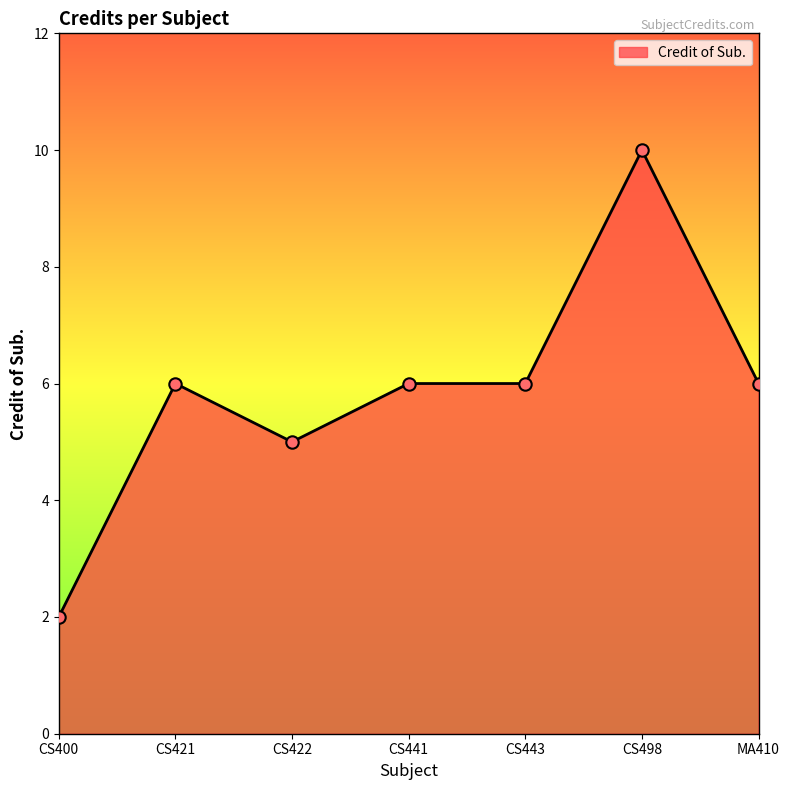

What is the change in value from CS400 to CS422?

+3